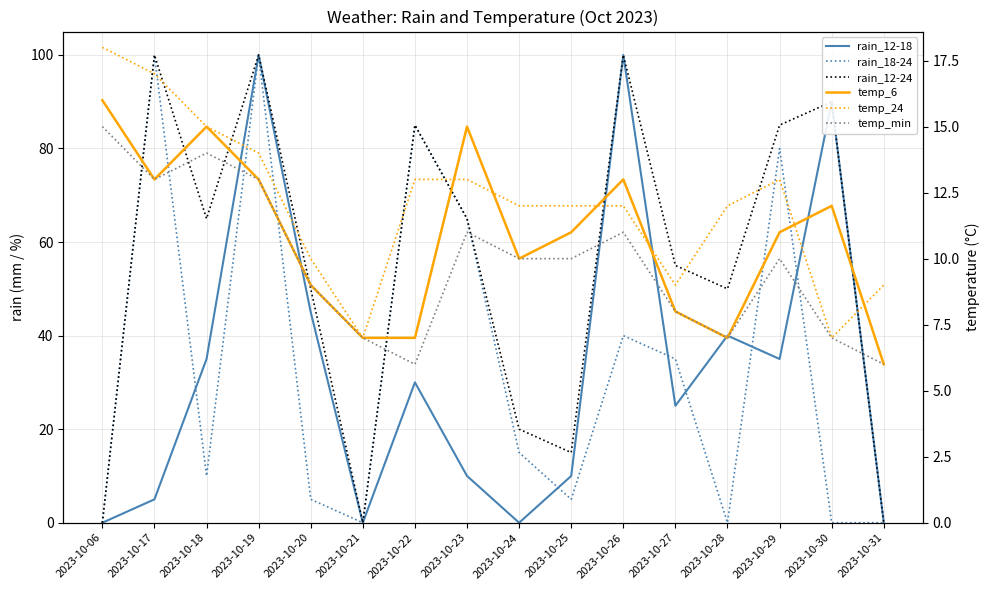

Between 2023-10-24 and 2023-10-22, which is larger?

2023-10-22